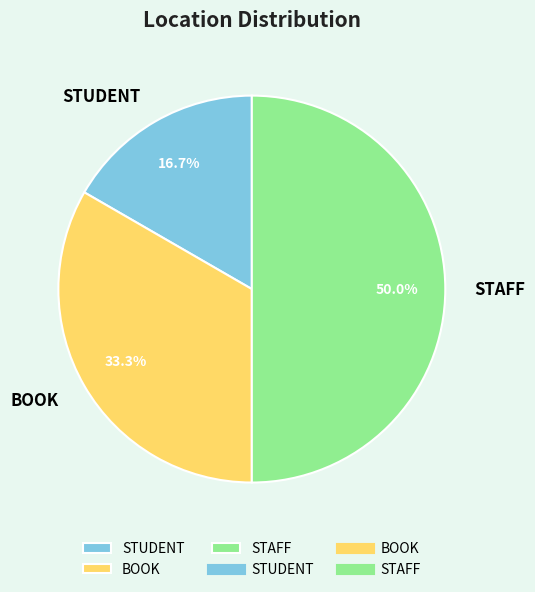

Is it true that STAFF is 50% of the pie?

True